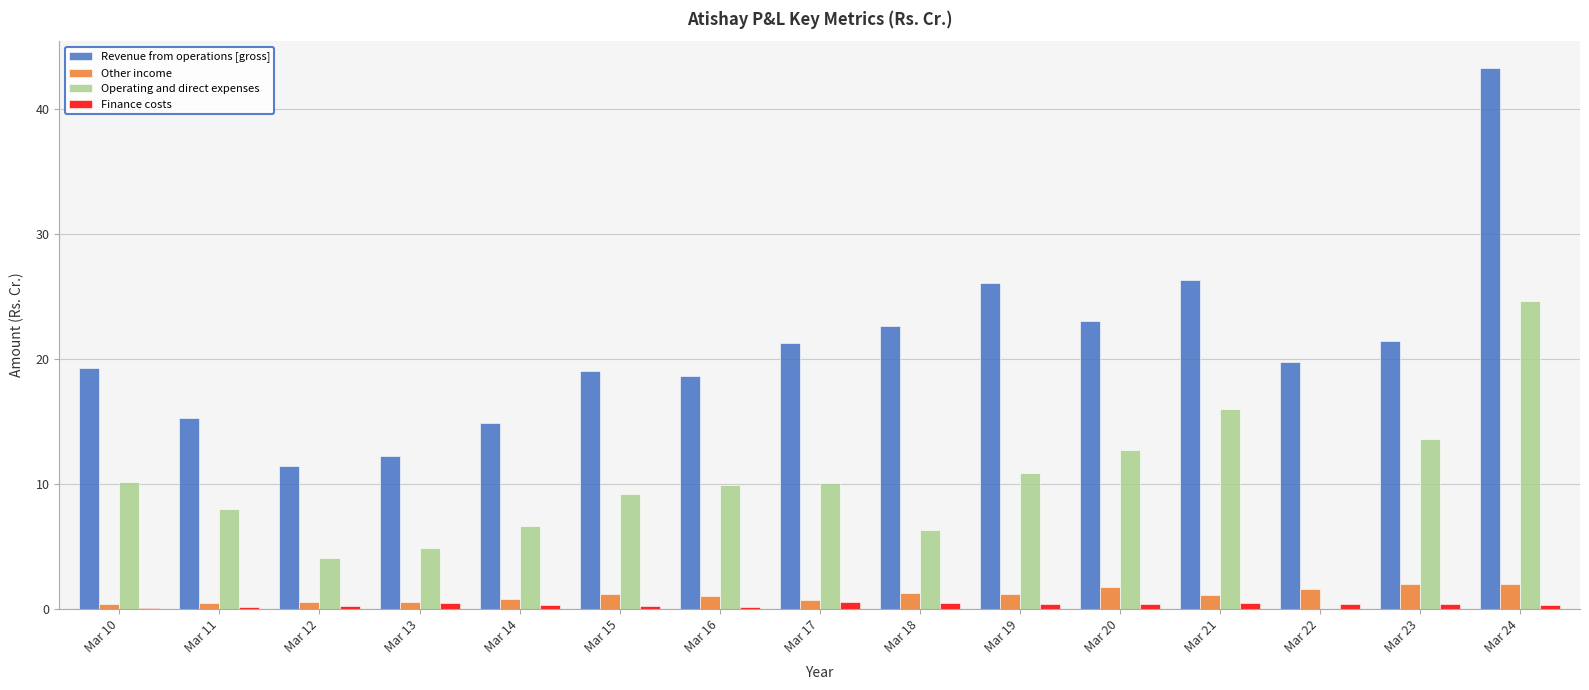

At which category is the sum across all series the highest?

Mar 24